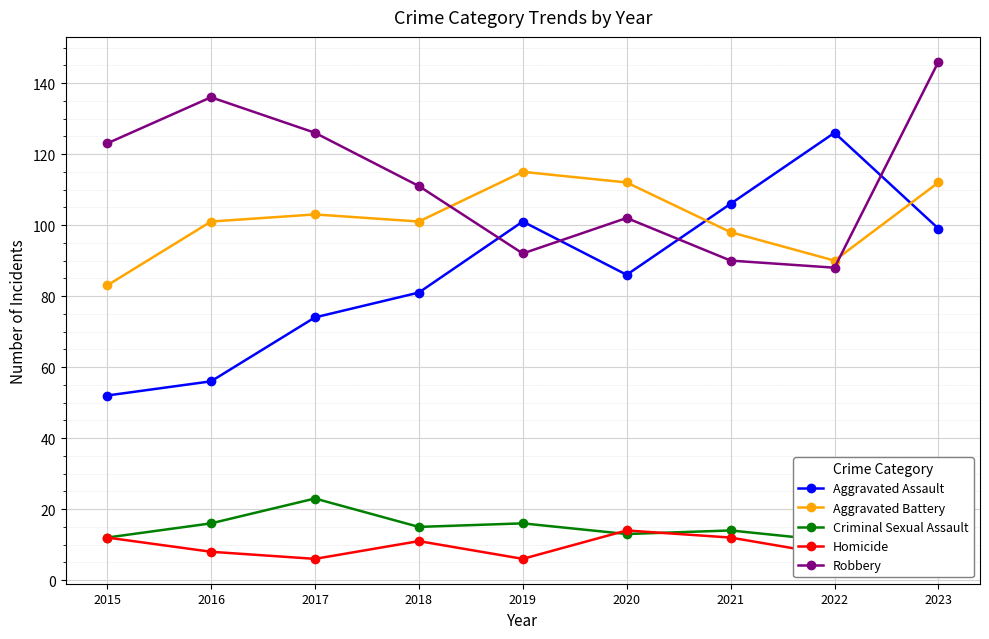

At which category does Robbery reach its first local peak?

2016